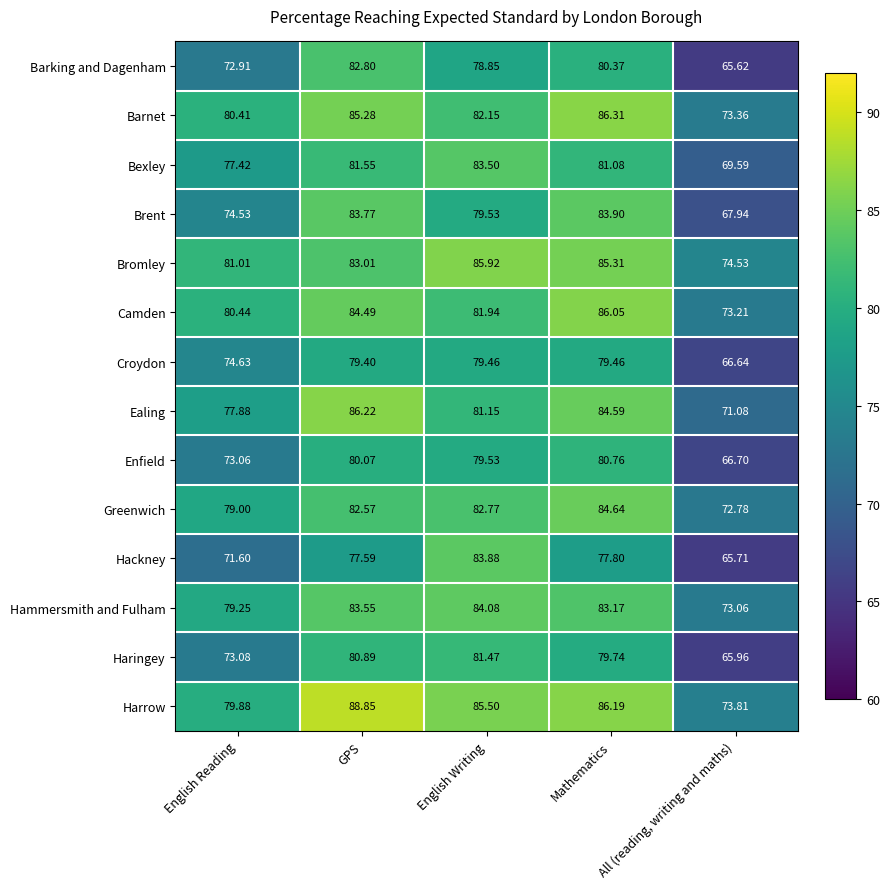

Which category has the lowest value in the Brent series?

All (reading, writing and maths)